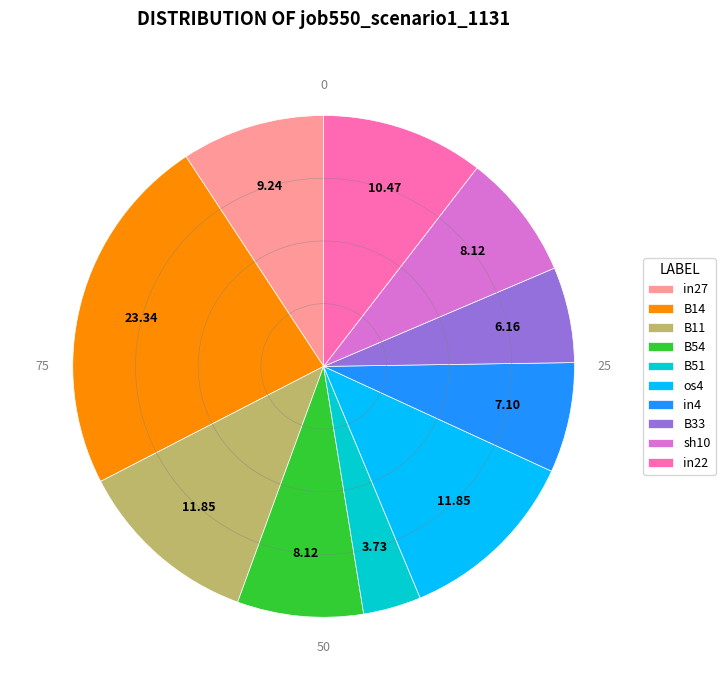

Does B54 account for over 50% of the chart?

No